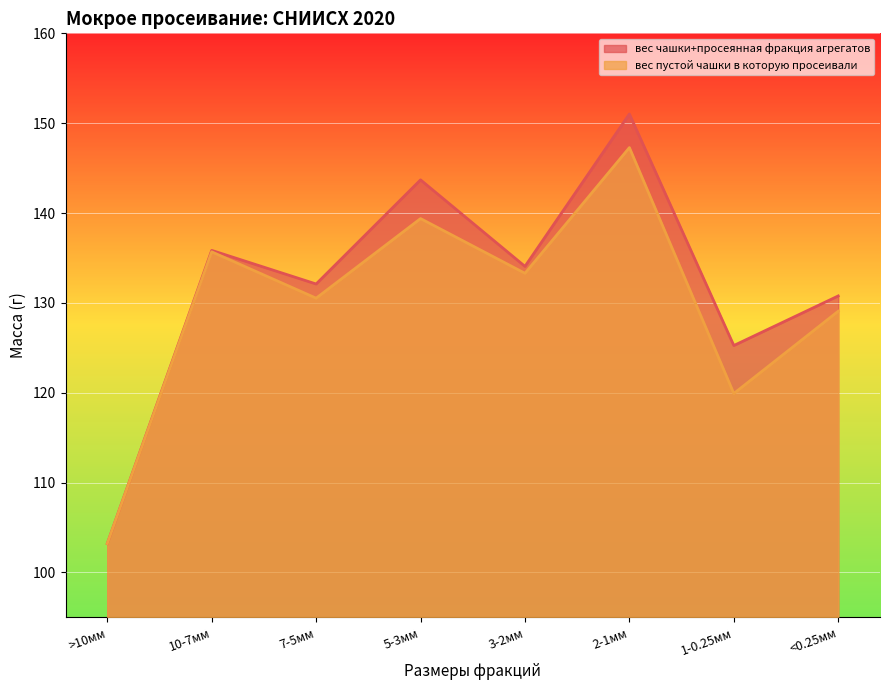

At how many categories does at least one series exceed 146?

1